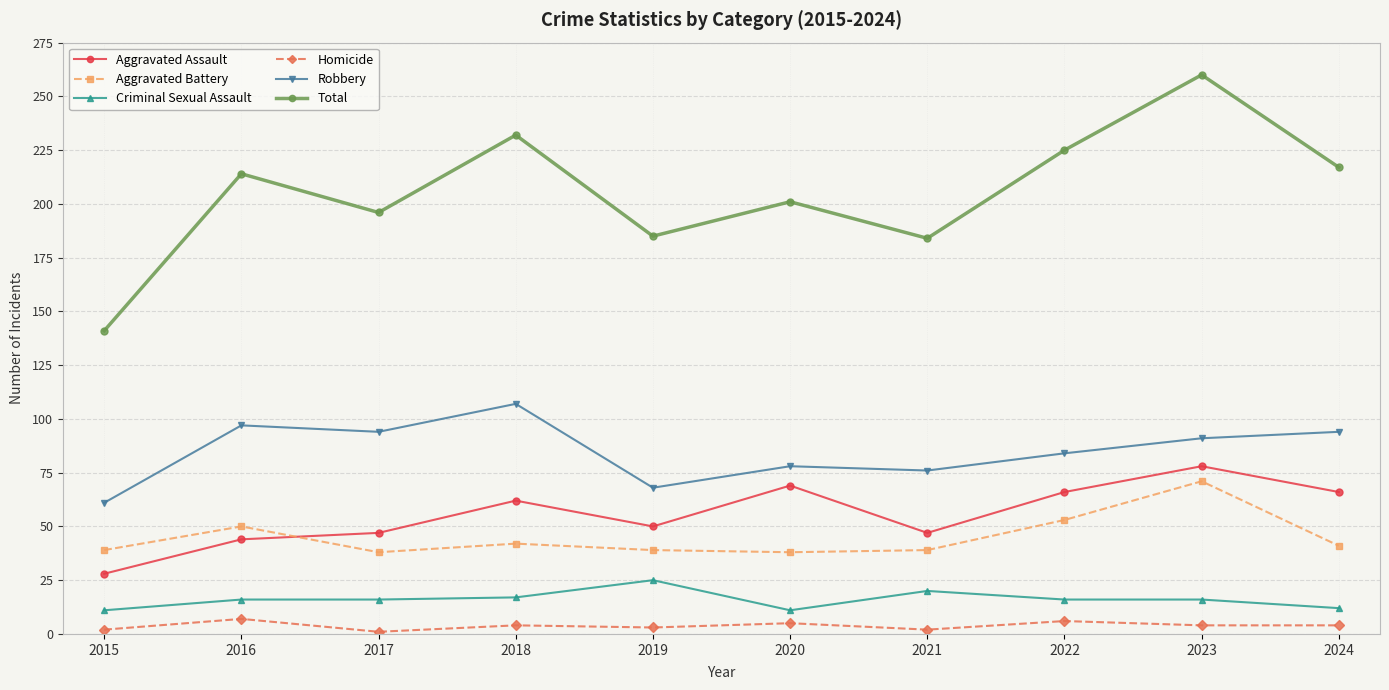

What is the value of the Total point at the 7th from the left?

184